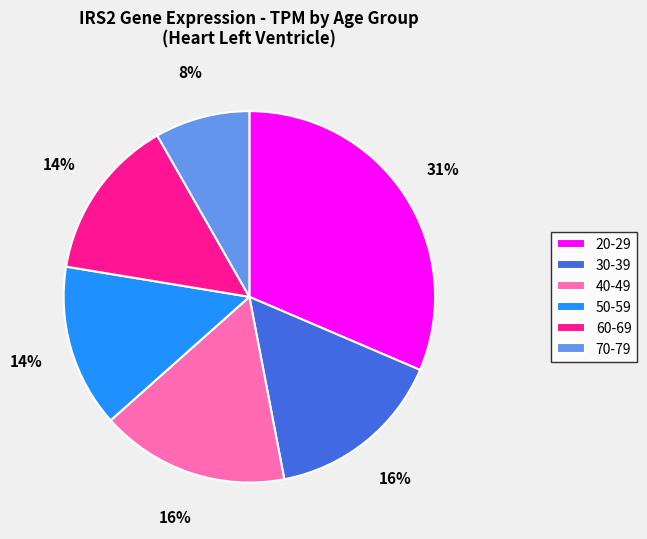

What is the smallest slice in the pie chart?

70-79